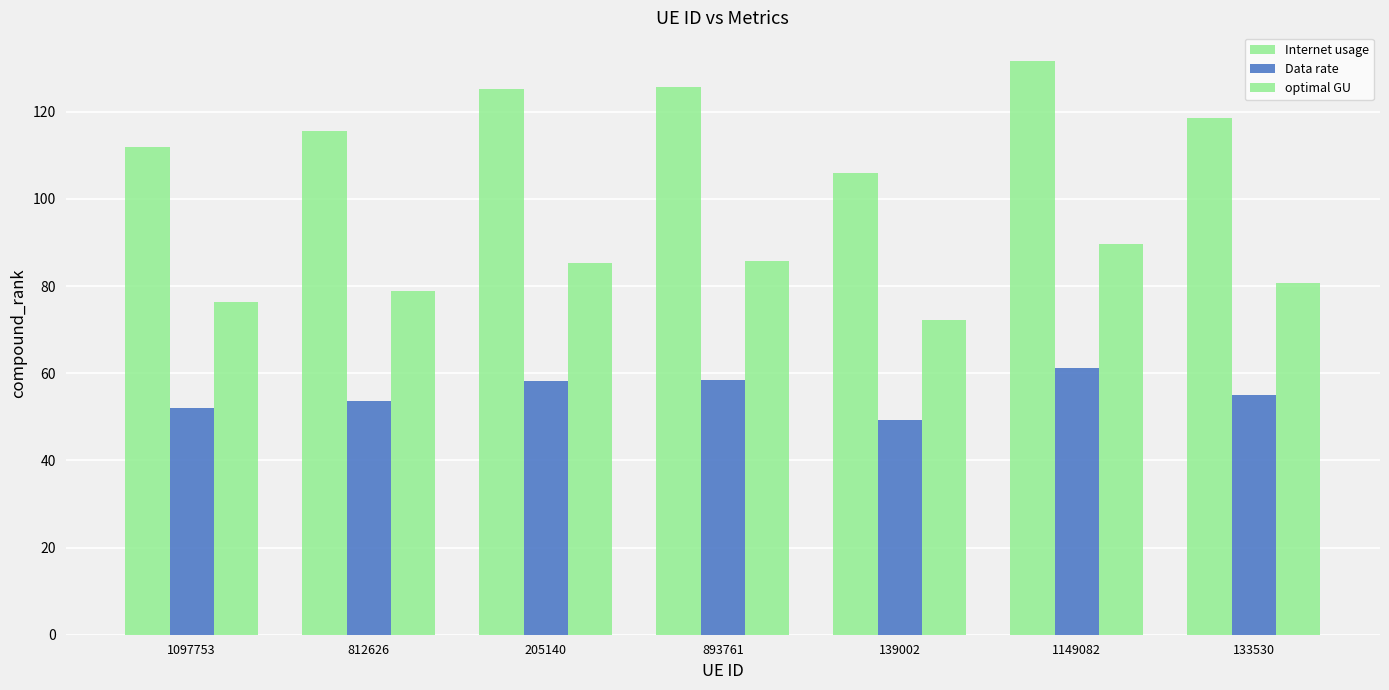

List the series in order of their peak value, highest first.

Internet usage, optimal GU, Data rate